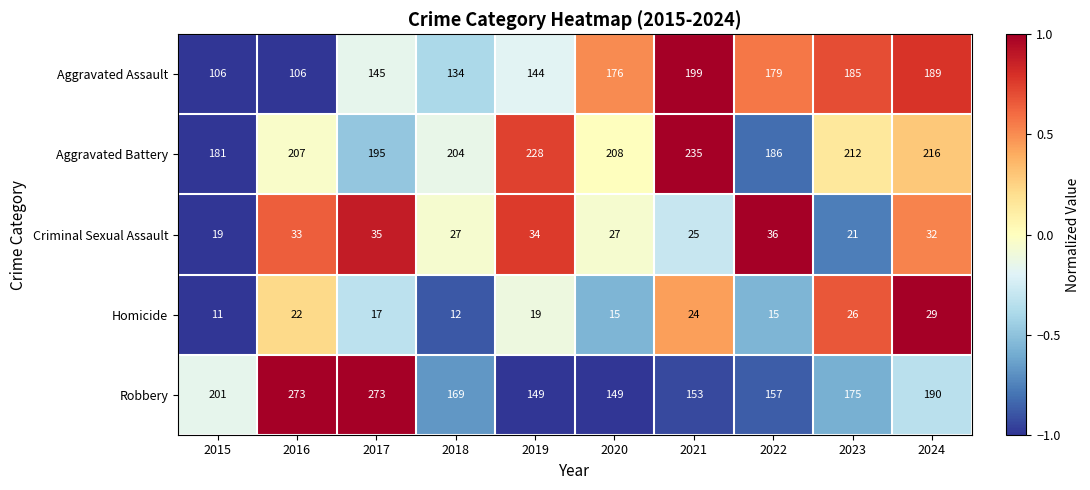

Count the Homicide values in the range 15 to 24.

6